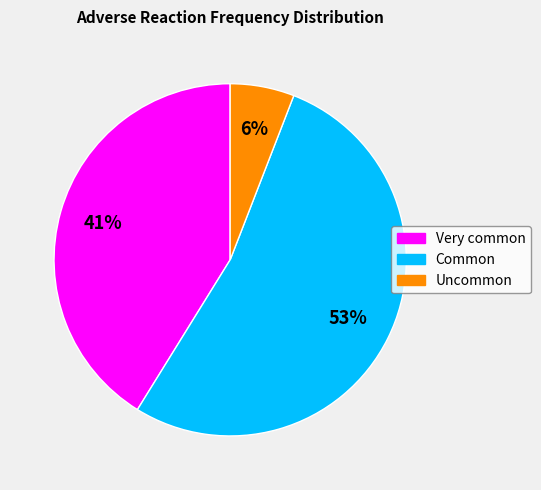

To the nearest percent, what percentage of the pie is Very common?

41%